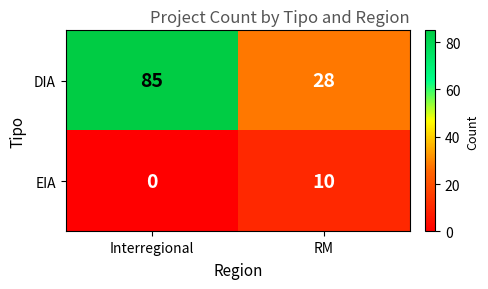

Rank the series by their average value, from lowest to highest.

EIA, DIA